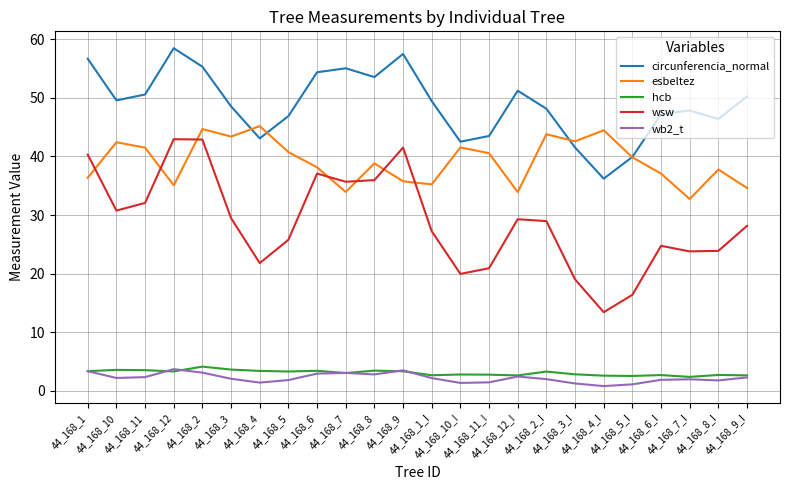

What is the difference between the maximum and minimum values in the esbeltez series?

12.4